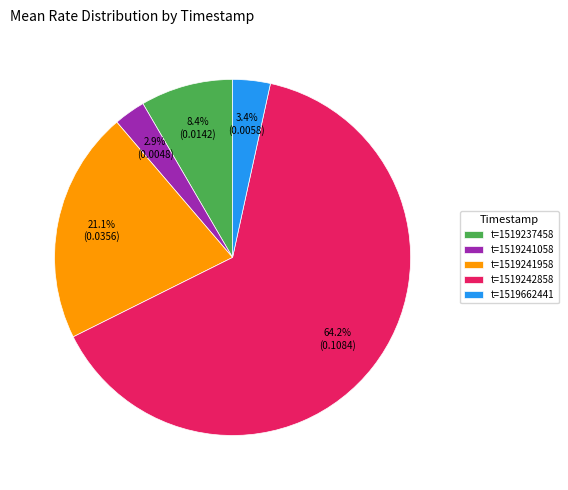

What percentage is NOT represented by t=1519242858?

35.8%